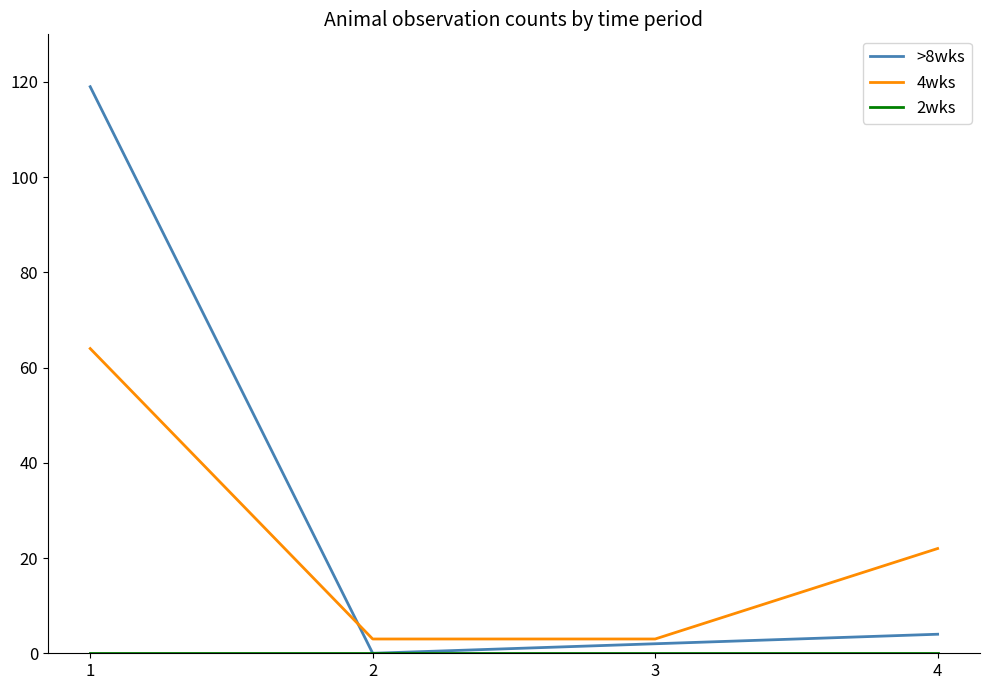

Is the value of >8wks at 1 greater than the value of 4wks at 2?

Yes